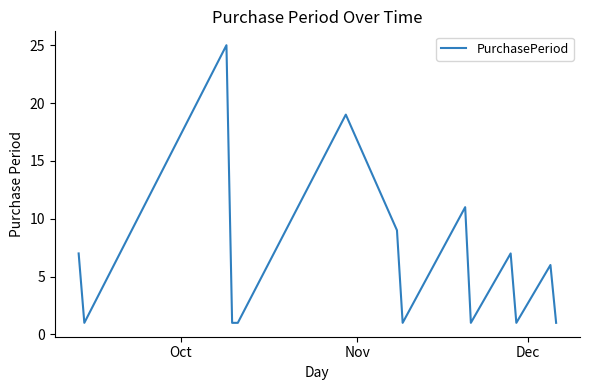

What is the maximum value shown in the chart?

25